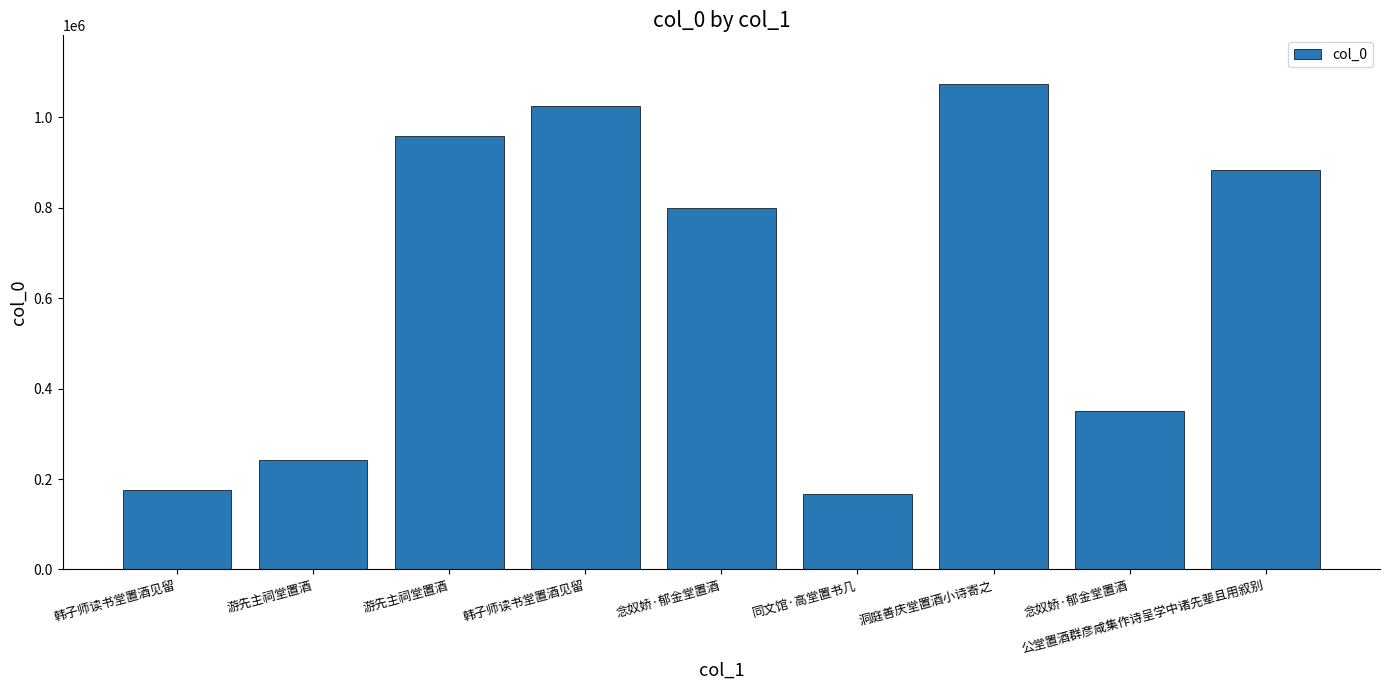

Does the chart contain stacked bars?

No